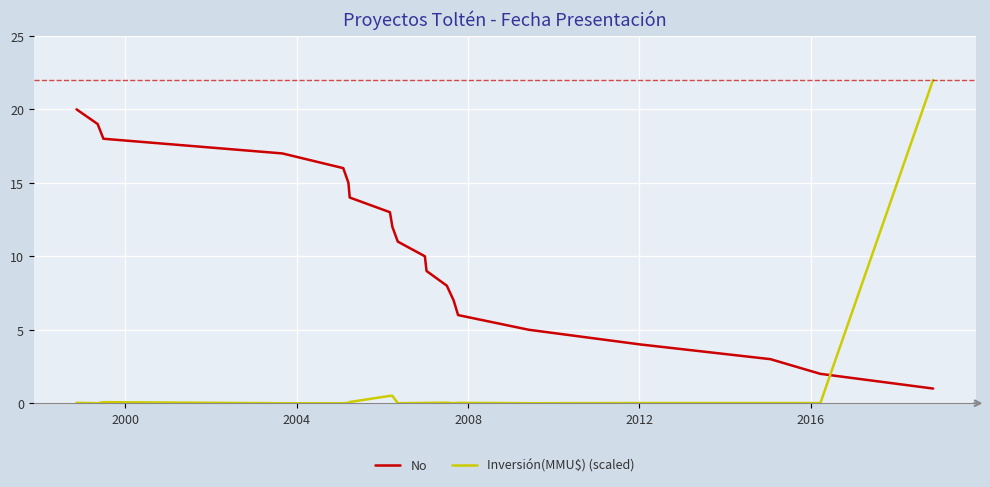

Which series has the widest spread of values?

Inversión(MMU$) (scaled)